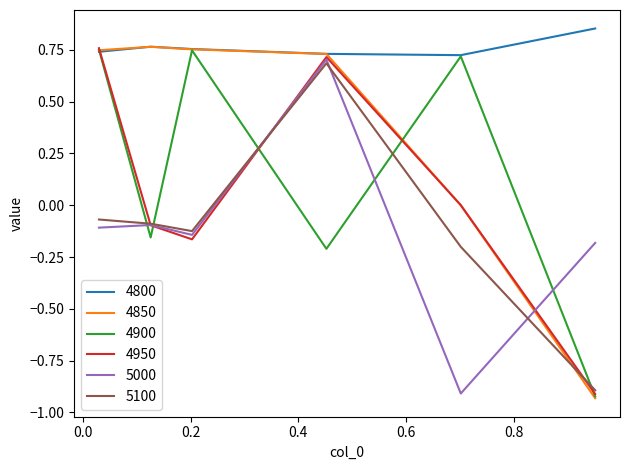

Which series has the largest total across all categories?

4800